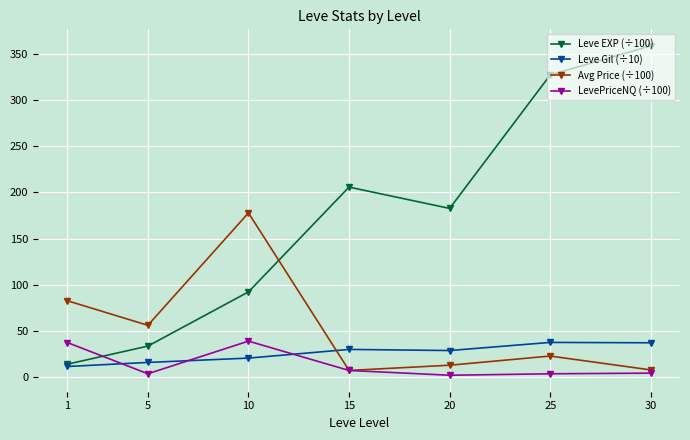

The Leve Gil (÷10) series shows 57.5 at 30. True or false?

False